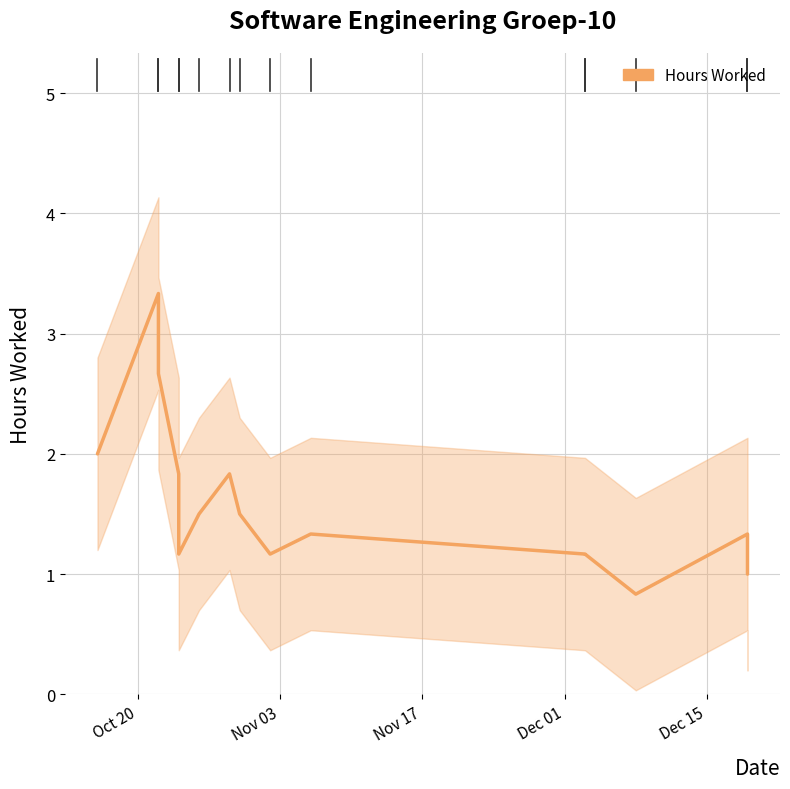

What is the value of the 4th point from the left?

1.8